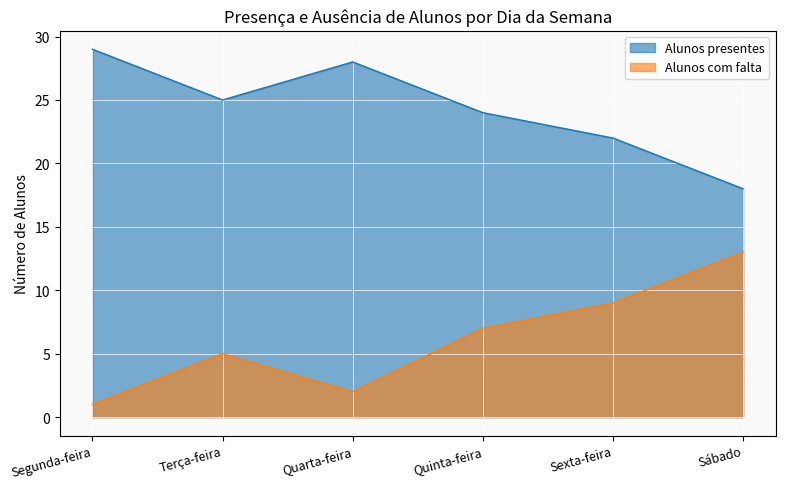

What is the lowest value of the Alunos com falta series?

1